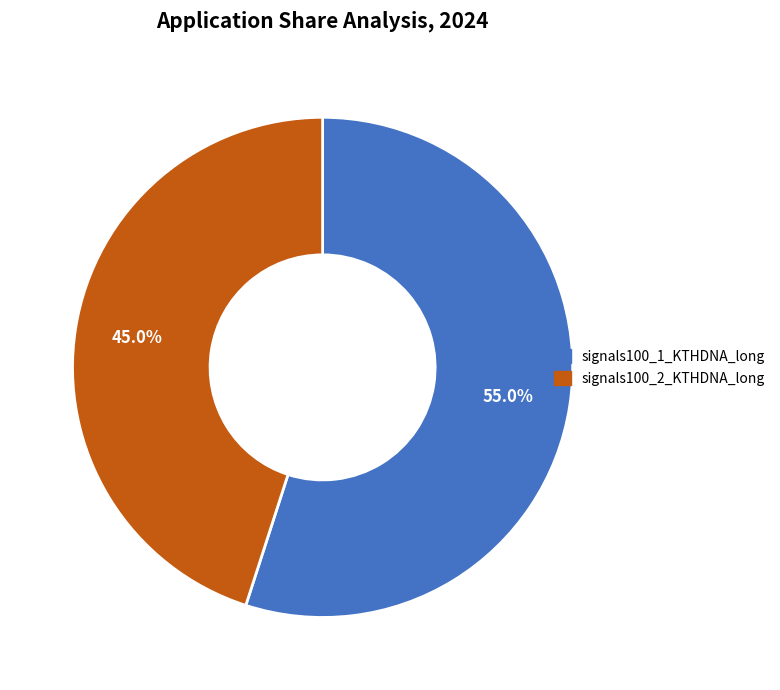

Is the sum of signals100_2_KTHDNA_long and signals100_1_KTHDNA_long greater than half?

Yes